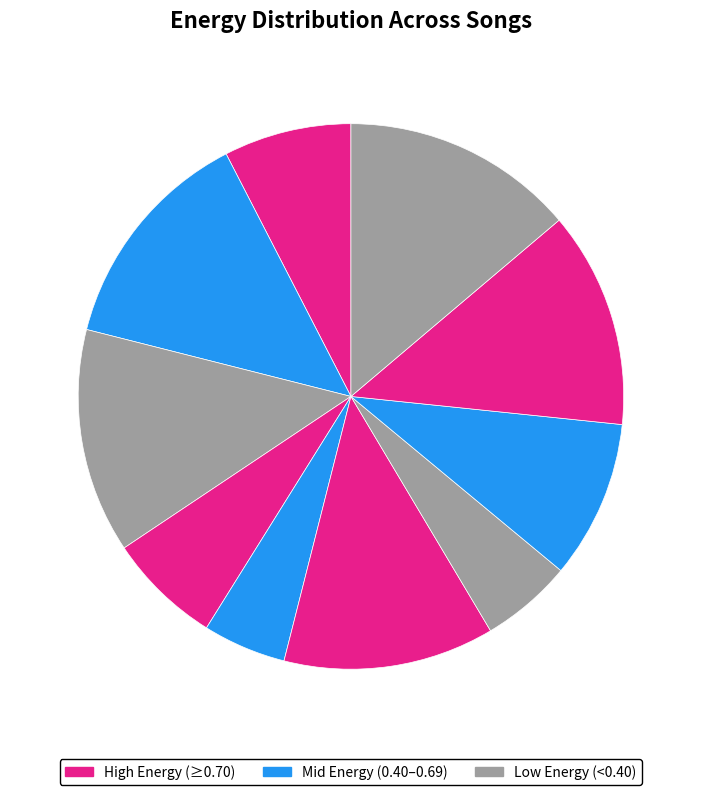

Count the number of slices in the pie.

10